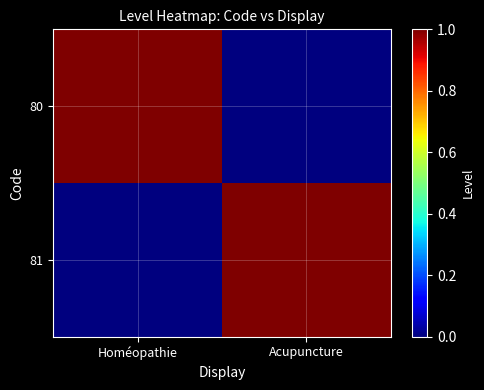

Between Homéopathie and Acupuncture, which series saw the biggest shift?

80